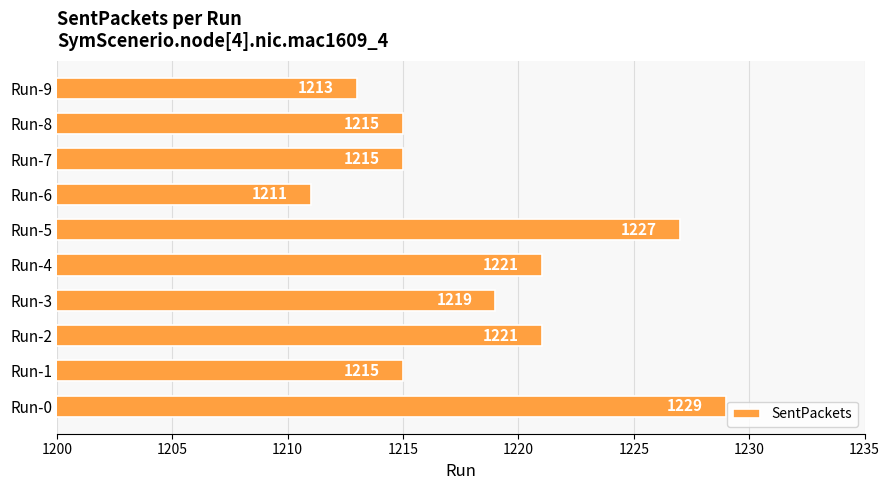

How many bars are there in total?

10